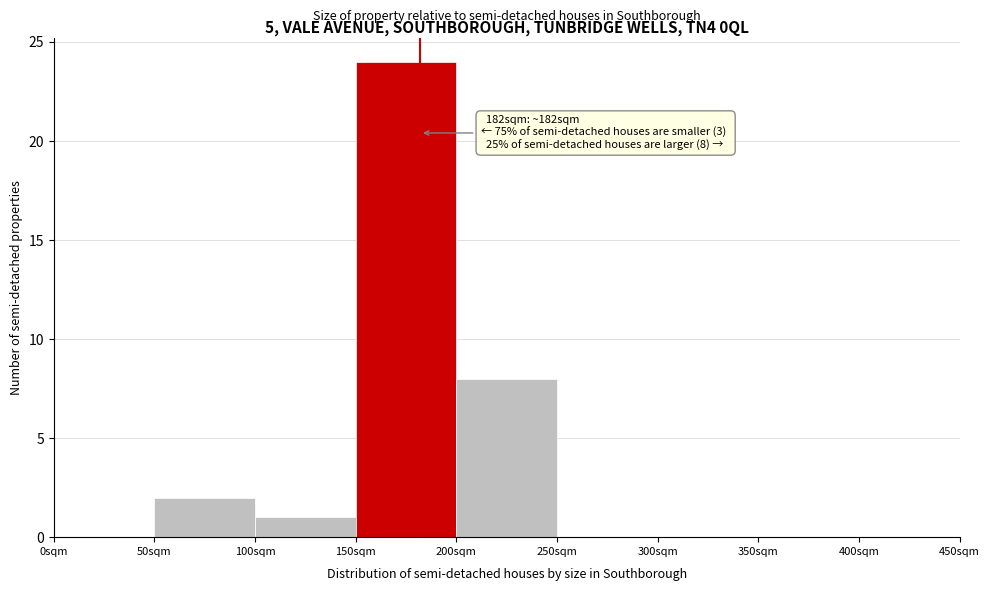

Which range on the x-axis has the tallest bar?

150 to 200